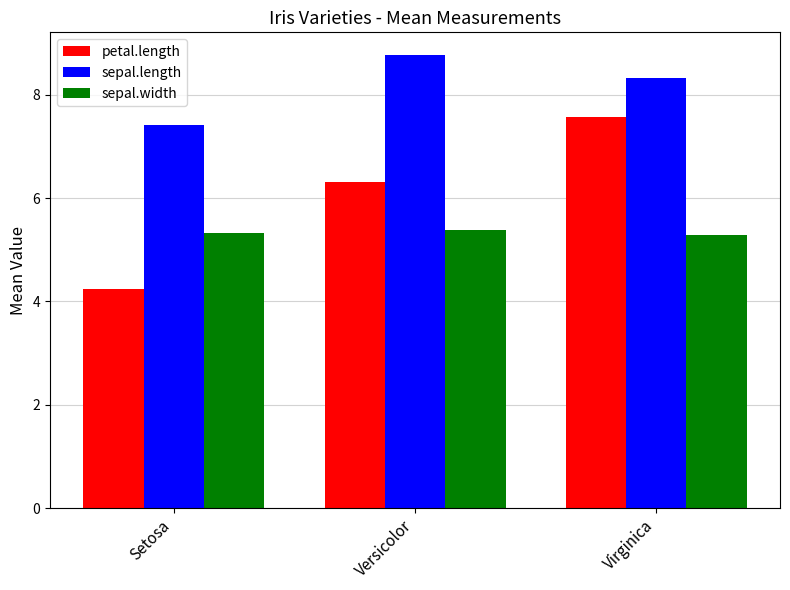

True or false: sepal.length has a value of 8.8 at Versicolor.

True